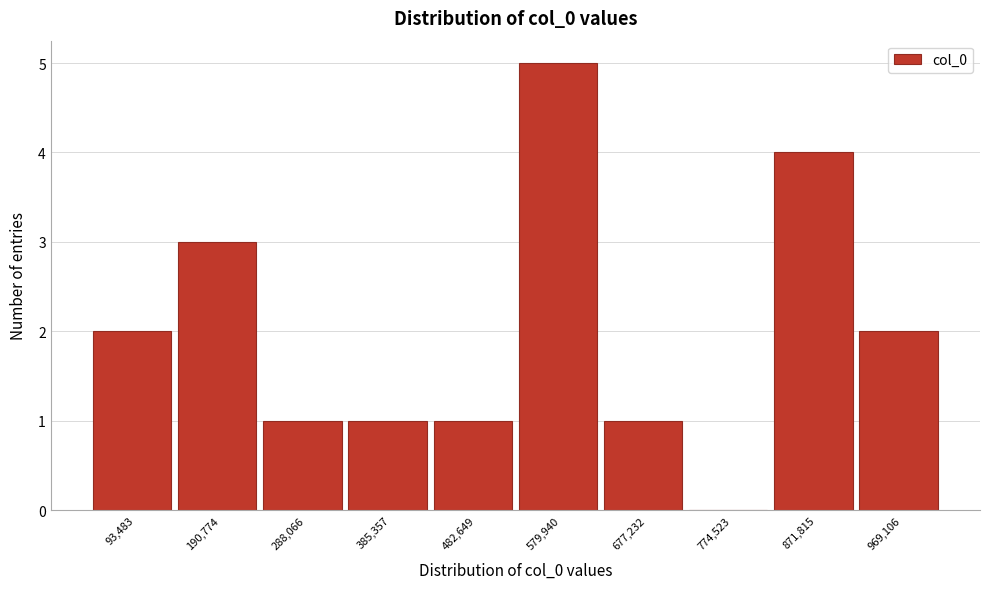

Reading left to right, what are all the values shown in this chart?

93,483=2	190,774=3	288,066=1	385,357=1	482,649=1	579,940=5	677,232=1	774,523=0	871,815=4	969,106=2